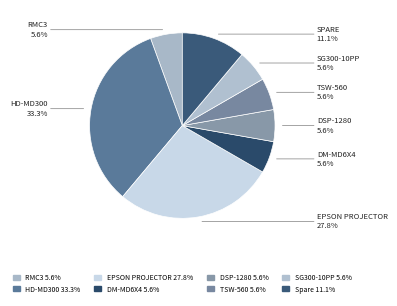

Does TSW-560 account for over 50% of the chart?

No